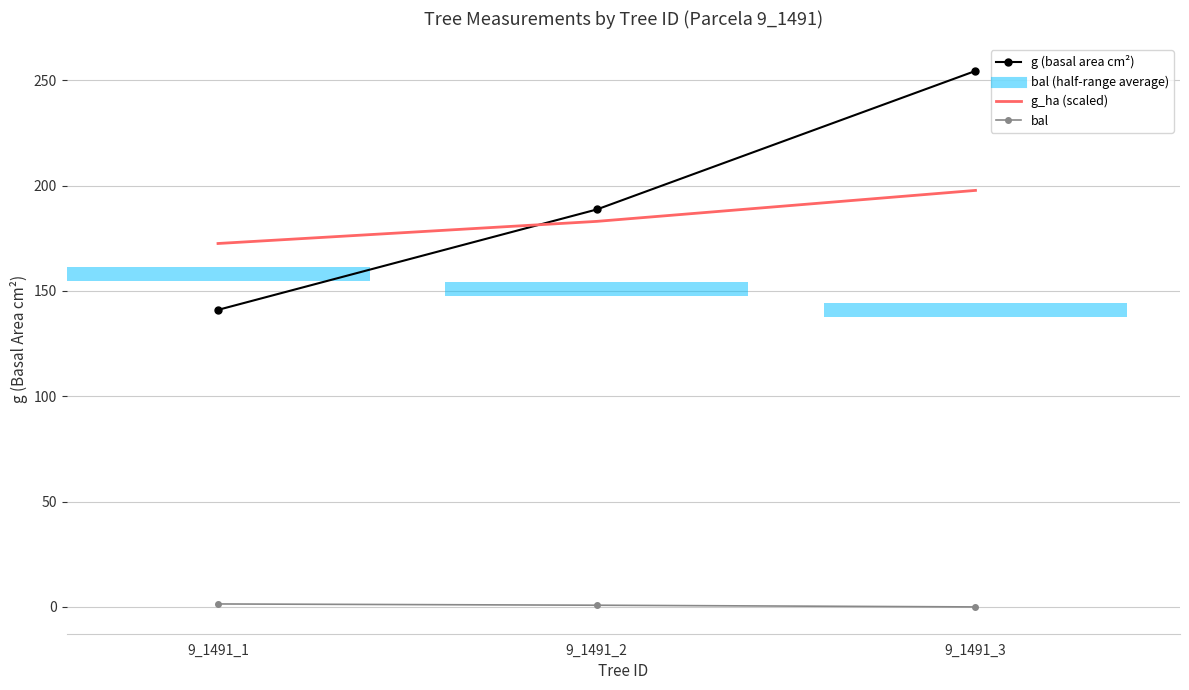

Between 9_1491_1 and 9_1491_2, which series saw the biggest shift?

g (basal area cm²)